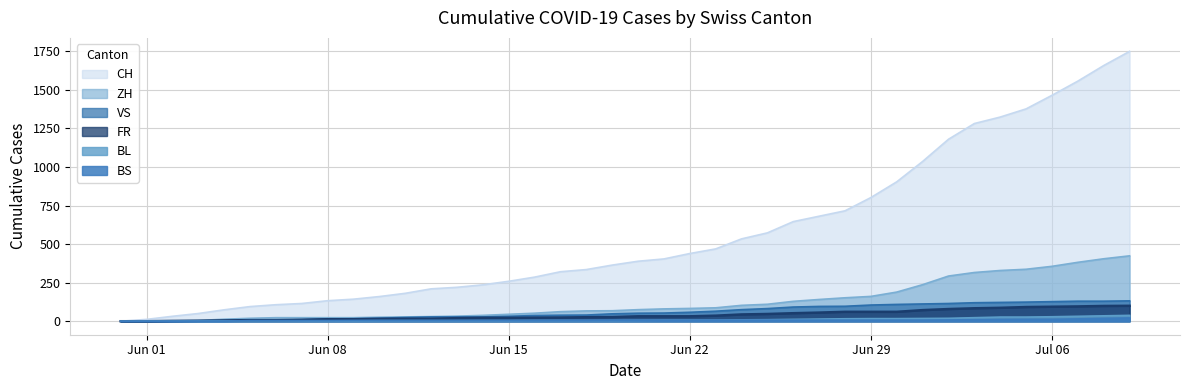

What is the difference between the highest and lowest values at 2020-06-12?

206